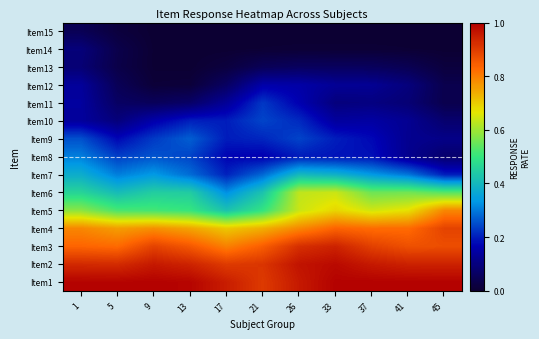

Count the number of data series in this chart.

15